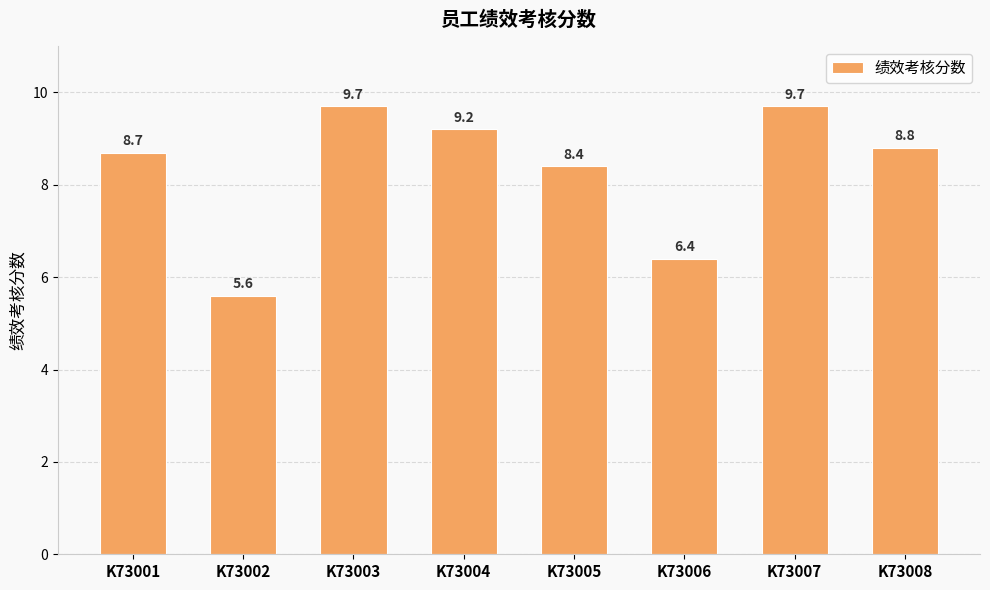

What is the value of the 1st bar from the left?

8.7